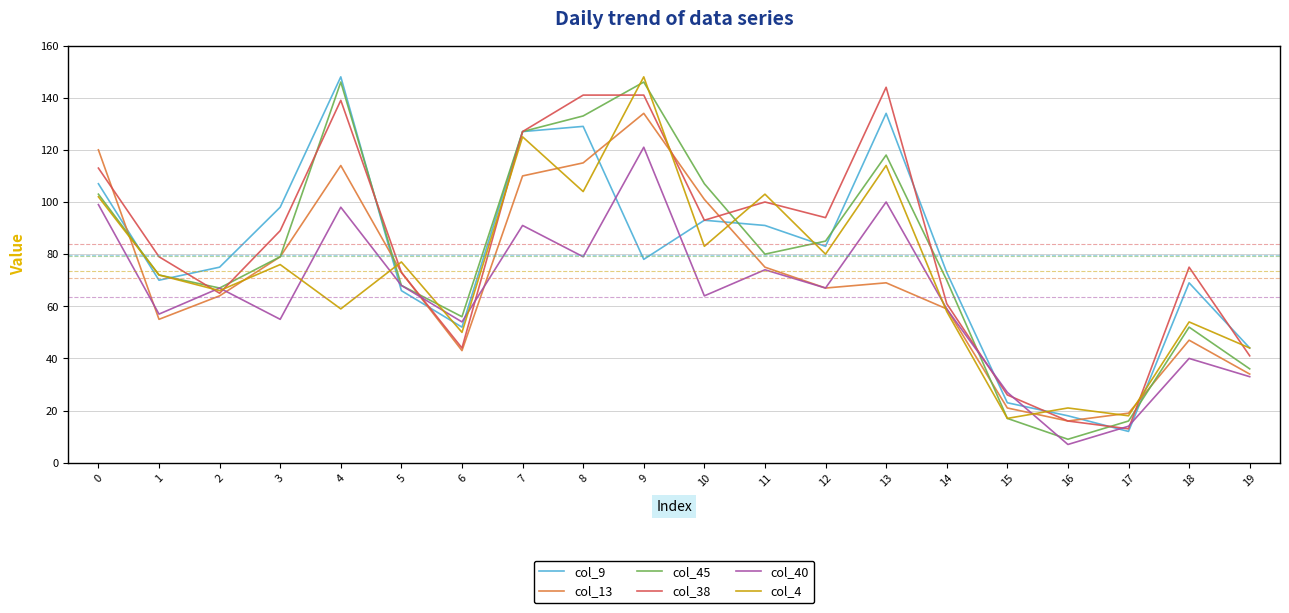

What is the spread (max minus min) of values at 3?

43